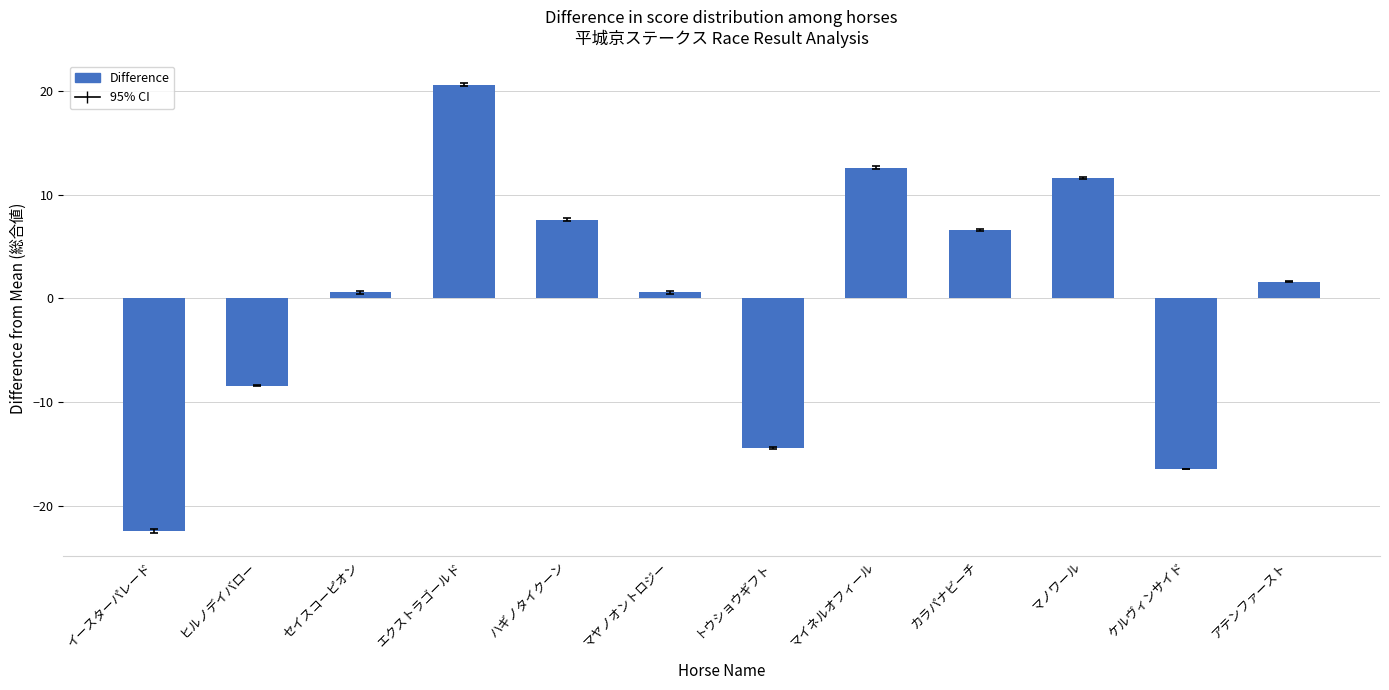

At which category does the chart reach its minimum across all series?

イースターパレード